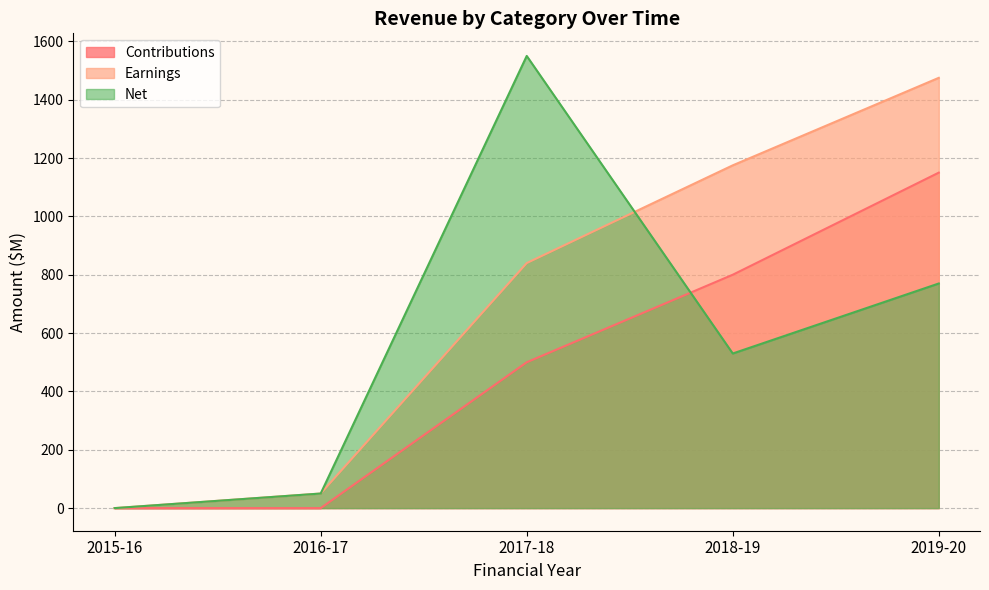

Which series has the widest spread of values?

Net